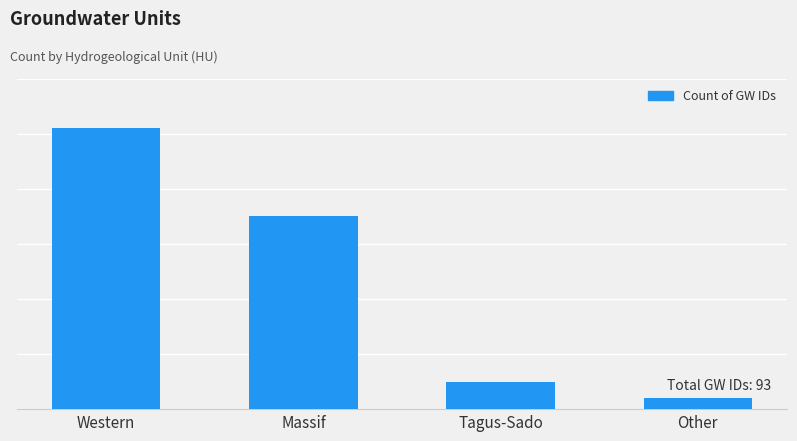

Are the bars horizontal?

No